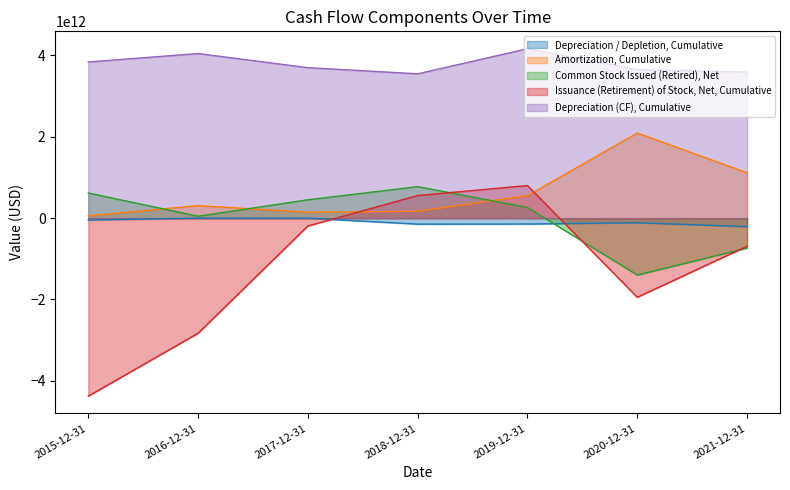

At which label does Common Stock Issued (Retired), Net first exceed 262147000000?

2015-12-31